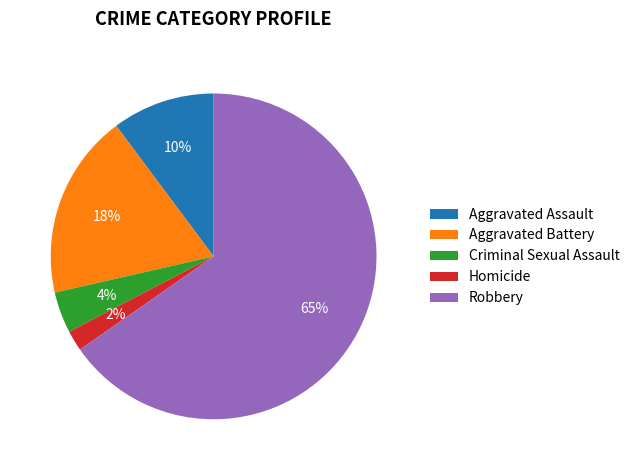

Combined, do Aggravated Battery and Criminal Sexual Assault account for over 50%?

No